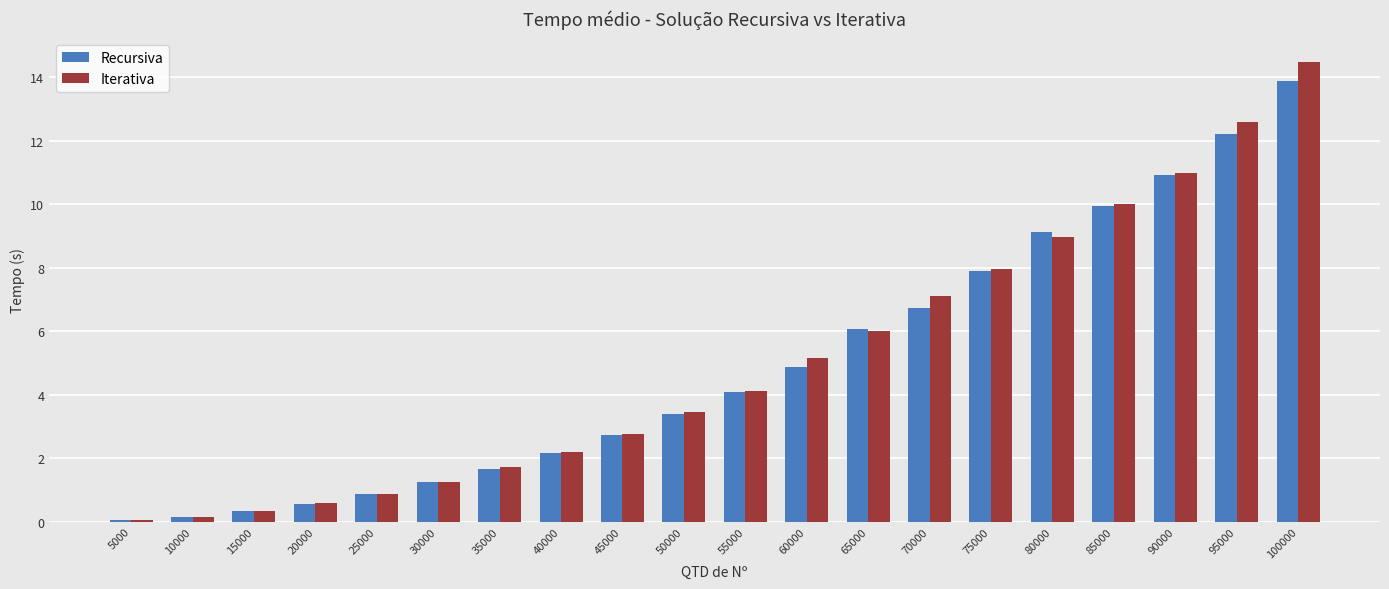

At which label is Iterativa closest to 7?

70000